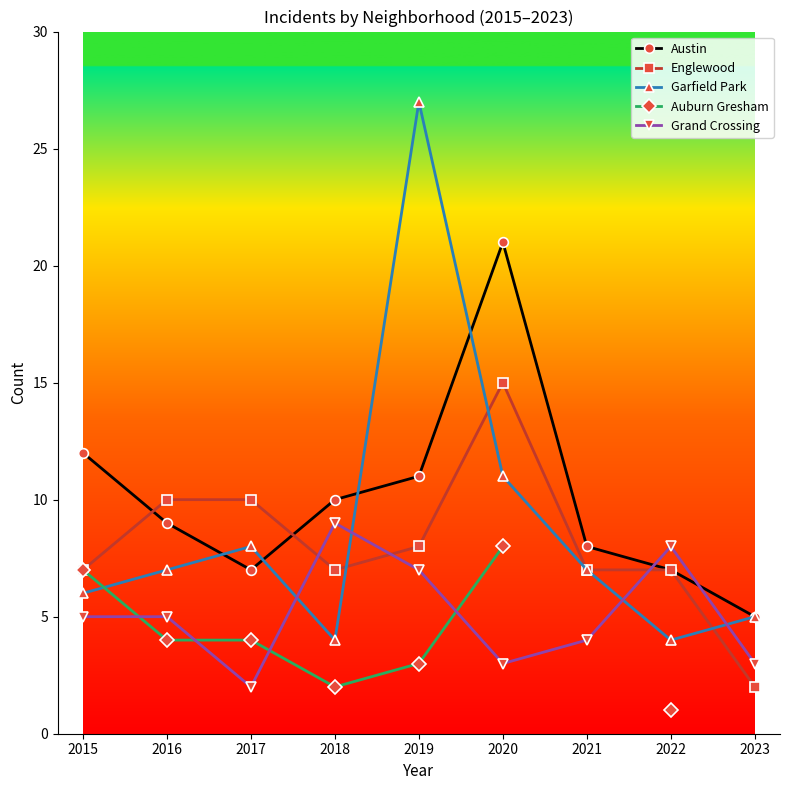

Between 2018 and 2021, which is larger?

2018